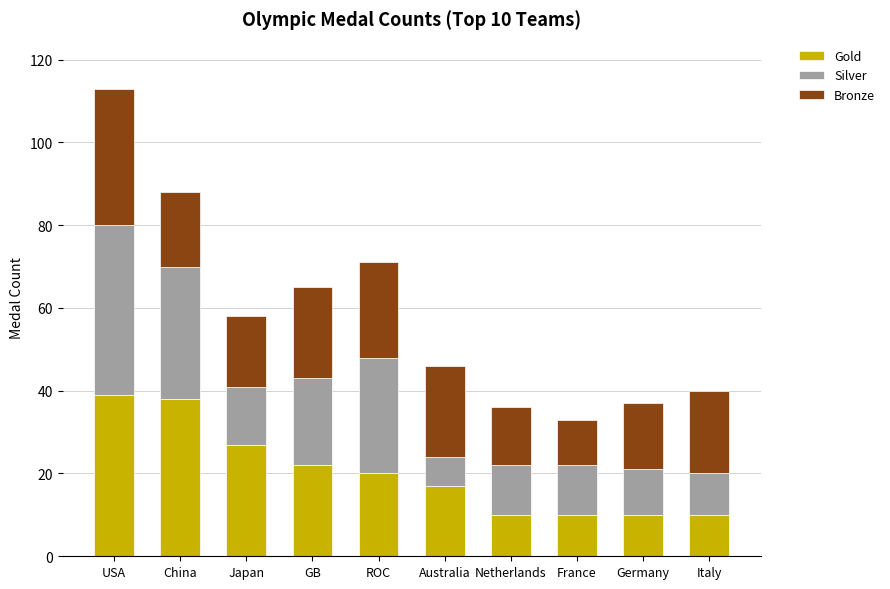

What are all the series names shown in the legend?

Gold, Silver, Bronze